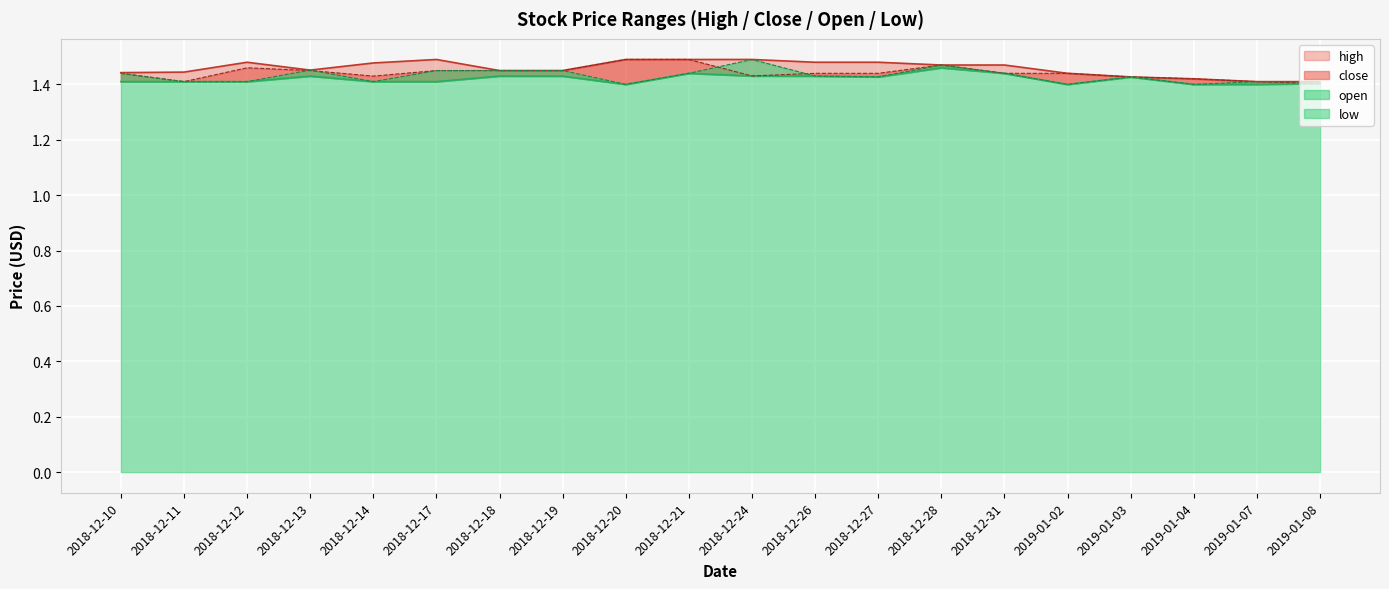

Reading left to right, extract all data points from this chart.

high: 1.4	1.4	1.5	1.5	1.5	1.5	1.4	1.4	1.5	1.5	1.5	1.5	1.5	1.5	1.5	1.4	1.4	1.4	1.4	1.4
low: 1.4	1.4	1.4	1.4	1.4	1.4	1.4	1.4	1.4	1.4	1.4	1.4	1.4	1.5	1.4	1.4	1.4	1.4	1.4	1.4
close: 1.4	1.4	1.5	1.4	1.4	1.4	1.4	1.4	1.5	1.5	1.4	1.4	1.4	1.5	1.4	1.4	1.4	1.4	1.4	1.4
open: 1.4	1.4	1.4	1.5	1.4	1.4	1.4	1.4	1.4	1.4	1.5	1.4	1.4	1.5	1.4	1.4	1.4	1.4	1.4	1.4